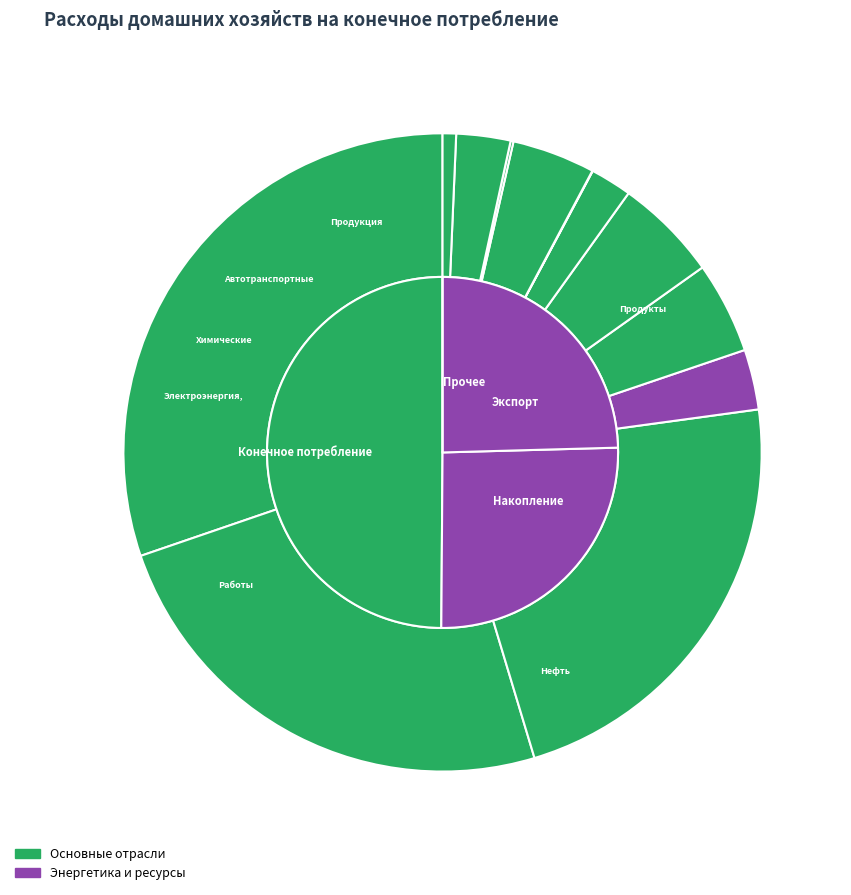

Is Машины и оборудование the majority of the pie?

No